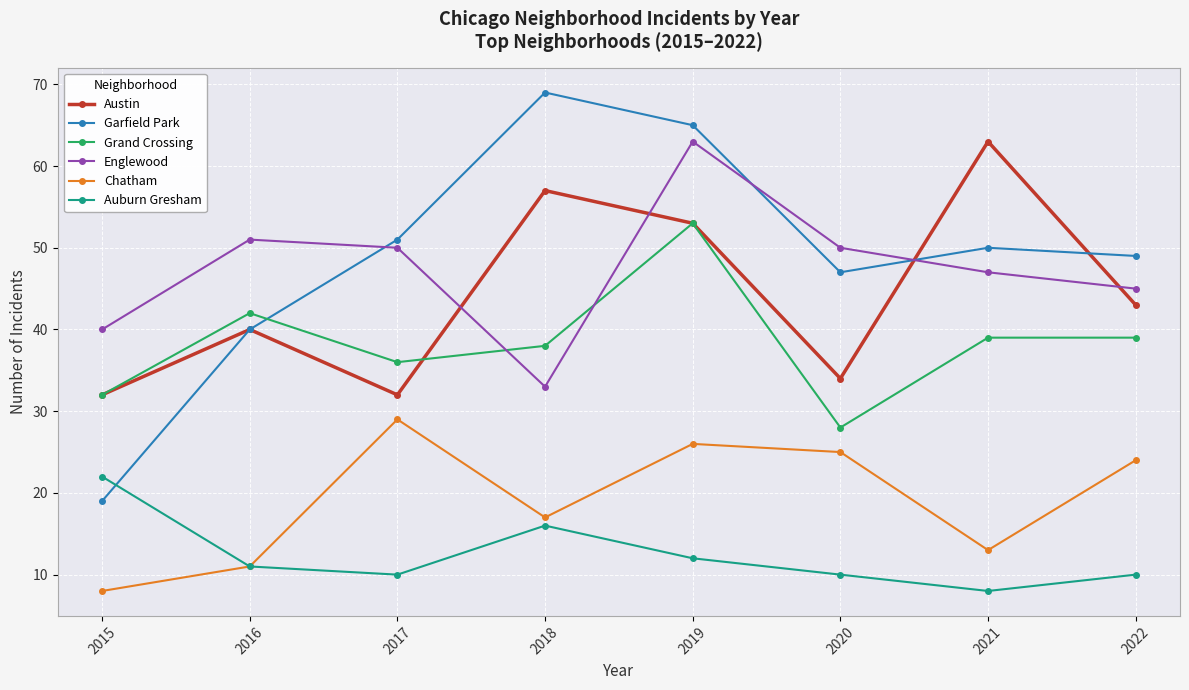

What is the spread (max minus min) of values at 2020?

40